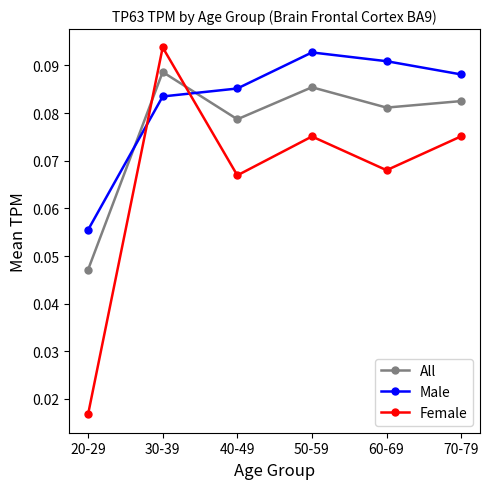

Between 20-29 and 50-59, which series saw the biggest shift?

Female